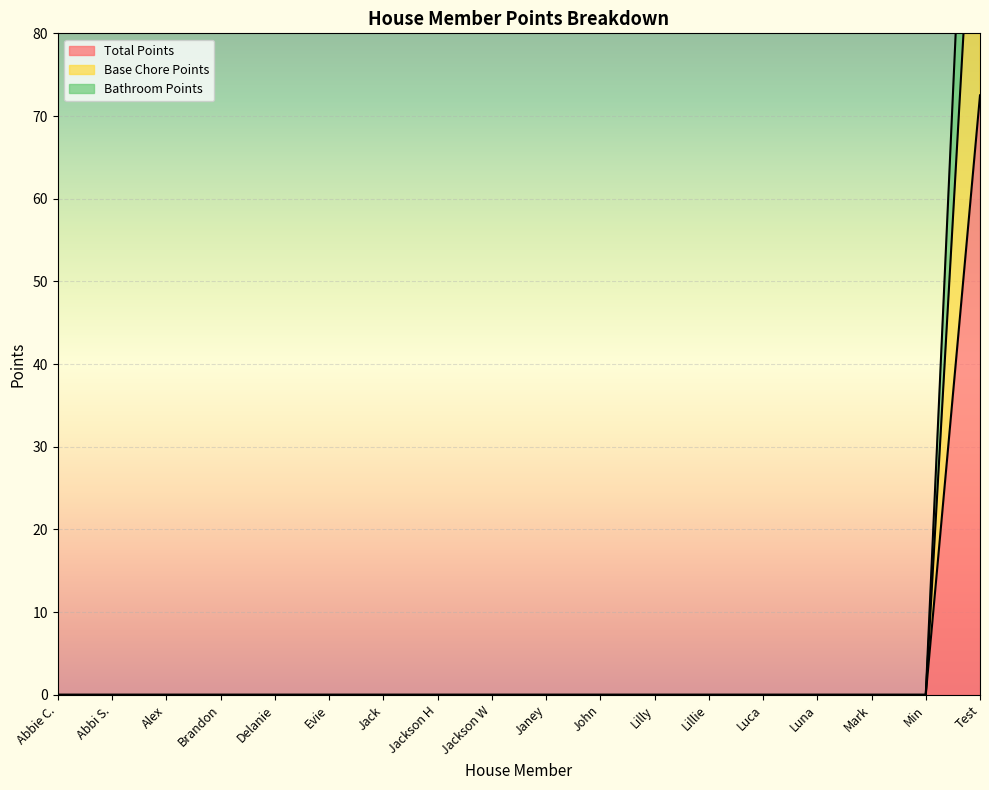

Reading left to right, list all the values displayed in this chart.

Total Points: Abbie C.=0.0	Abbi S.=0.0	Alex=0.0	Brandon=0.0	Delanie=0.0	Evie=0.0	Jack=0.0	Jackson H=0.0	Jackson W=0.0	Janey=0.0	John=0.0	Lilly=0.0	Lillie=0.0	Luca=0.0	Luna=0.0	Mark=0.0	Min=0.0	Test=72.5
Base Chore Points: Abbie C.=0.0	Abbi S.=0.0	Alex=0.0	Brandon=0.0	Delanie=0.0	Evie=0.0	Jack=0.0	Jackson H=0.0	Jackson W=0.0	Janey=0.0	John=0.0	Lilly=0.0	Lillie=0.0	Luca=0.0	Luna=0.0	Mark=0.0	Min=0.0	Test=115.0
Bathroom Points: Abbie C.=0.0	Abbi S.=0.0	Alex=0.0	Brandon=0.0	Delanie=0.0	Evie=0.0	Jack=0.0	Jackson H=0.0	Jackson W=0.0	Janey=0.0	John=0.0	Lilly=0.0	Lillie=0.0	Luca=0.0	Luna=0.0	Mark=0.0	Min=0.0	Test=145.0